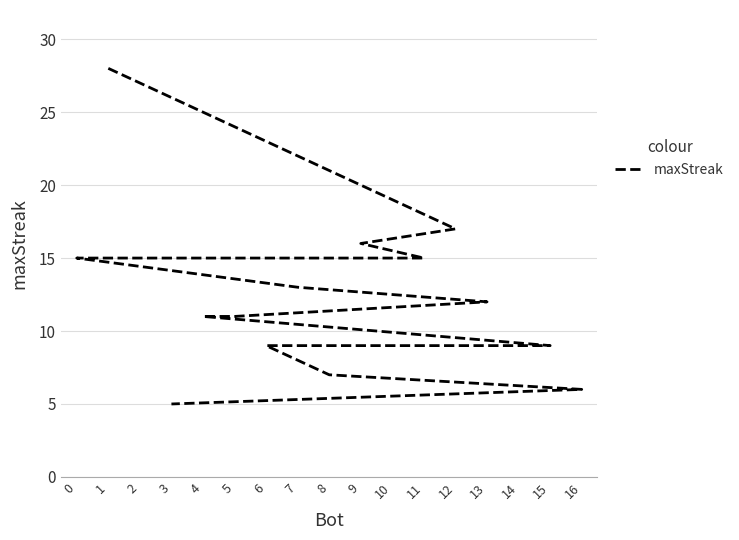

Between 10 and 12, which is larger?

12